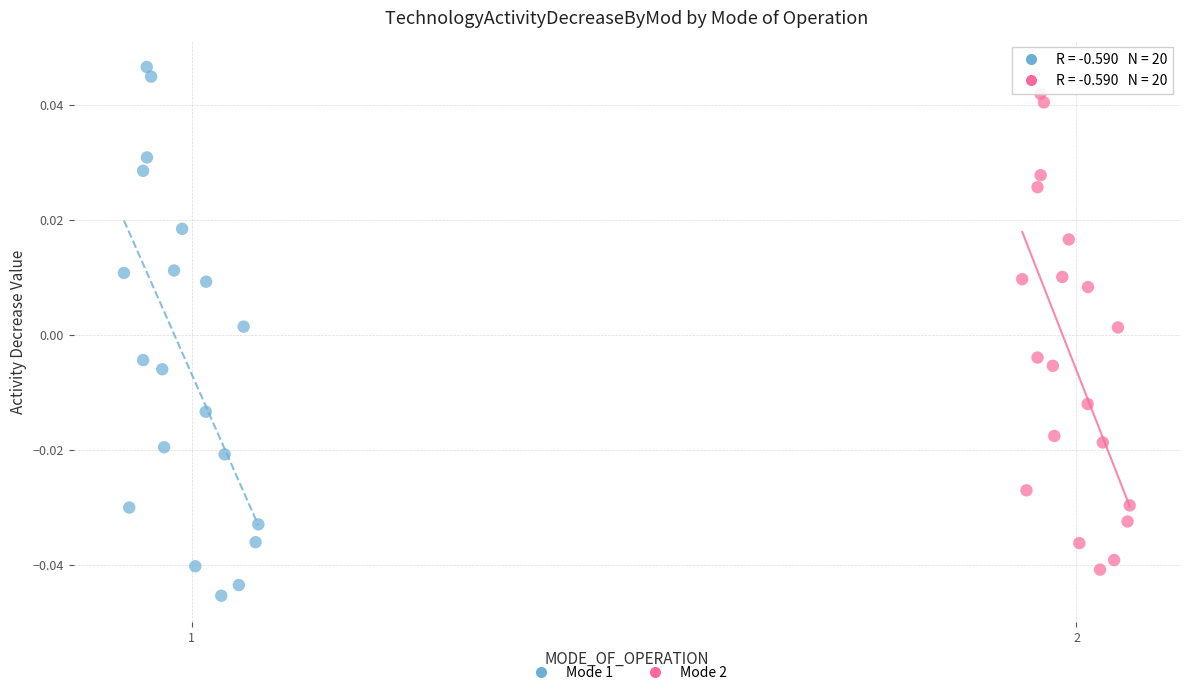

Which series reaches the maximum Y coordinate?

Mode 1